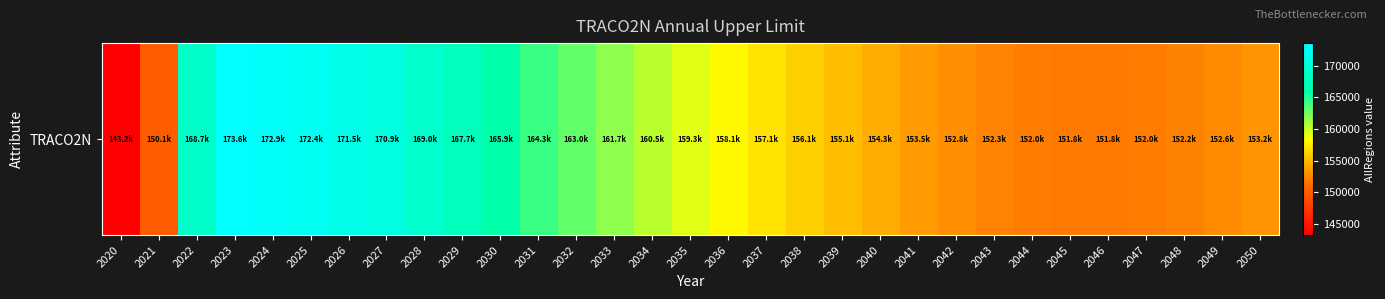

What is the change in value from 2032 to 2035?

-3720.2